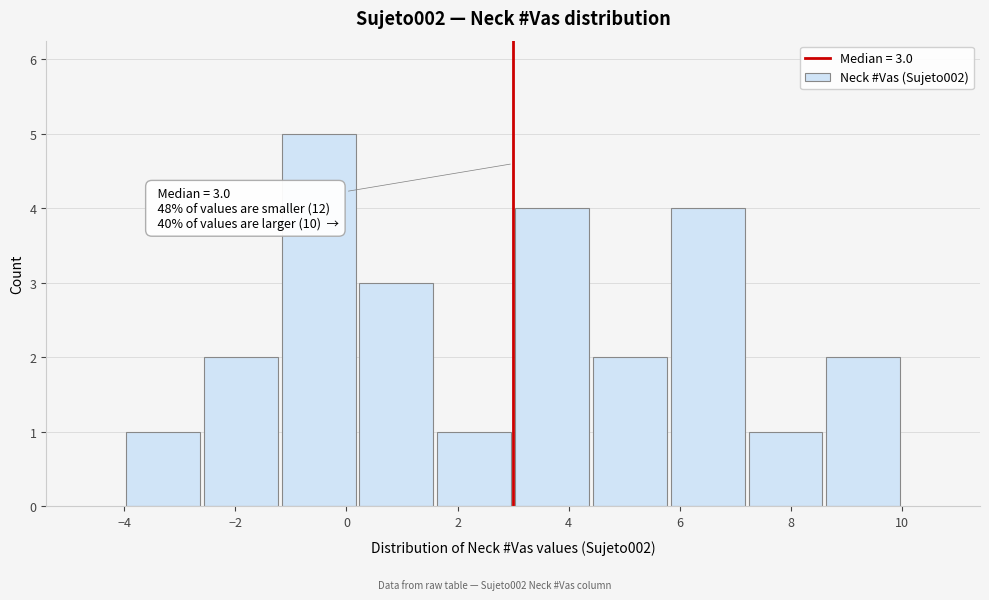

Which range on the x-axis has the tallest bar?

-1.2 to 0.2